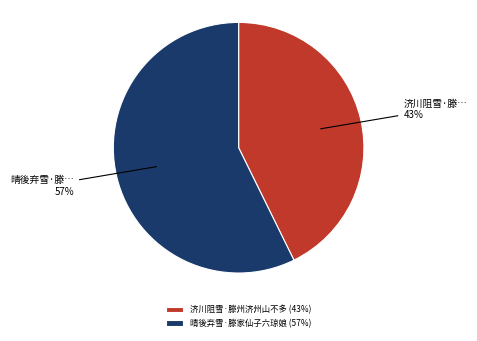

To the nearest percent, what is the average slice percentage?

50%